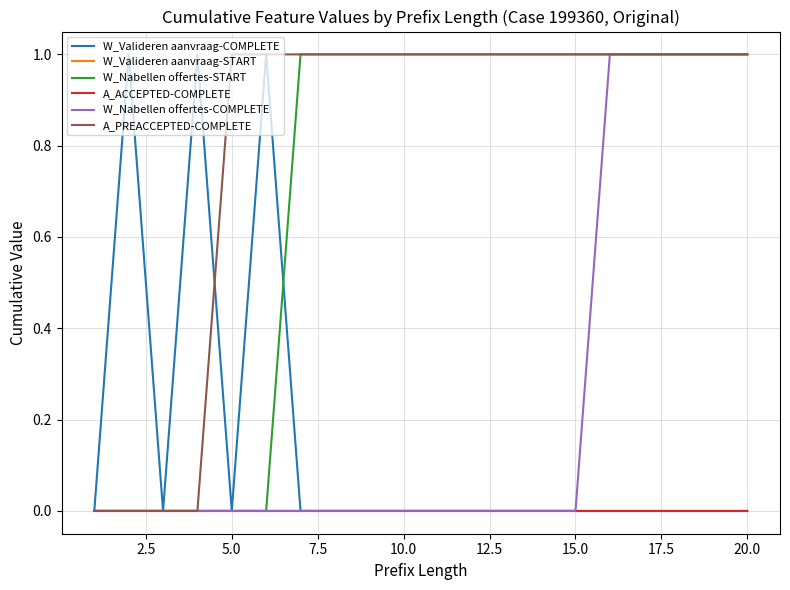

Does the chart have visible grid lines?

Yes